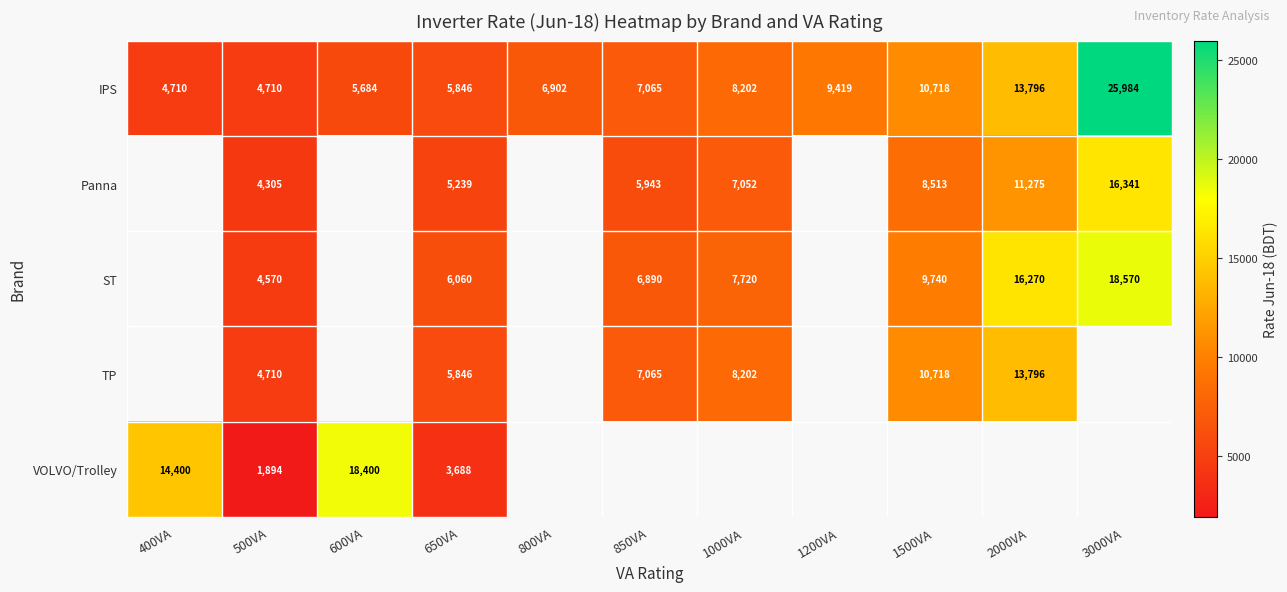

Read the IPS value at 3000VA.

25984